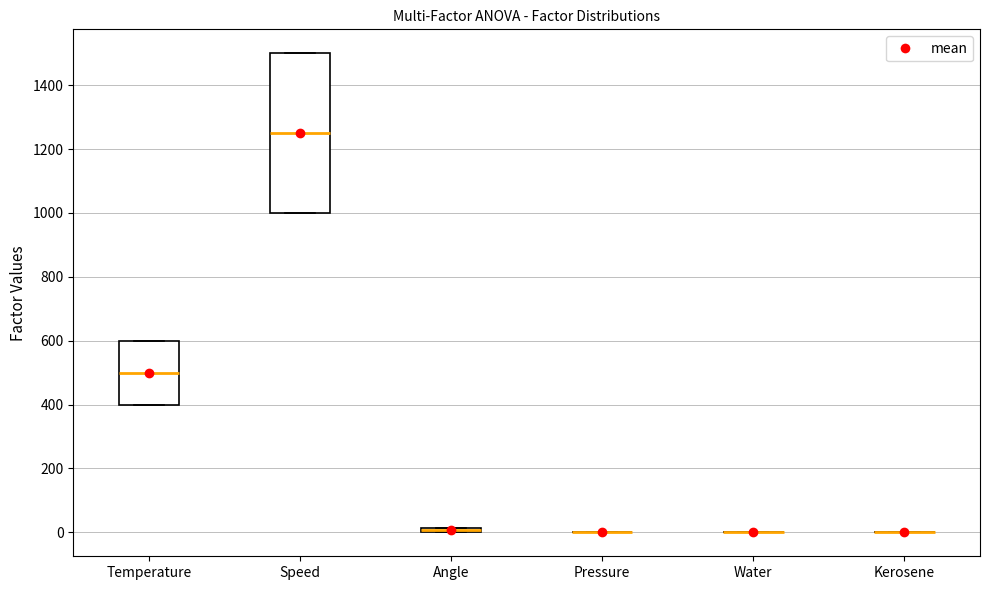

Comparing the boxes themselves (not the whiskers), which one is the tallest?

Speed